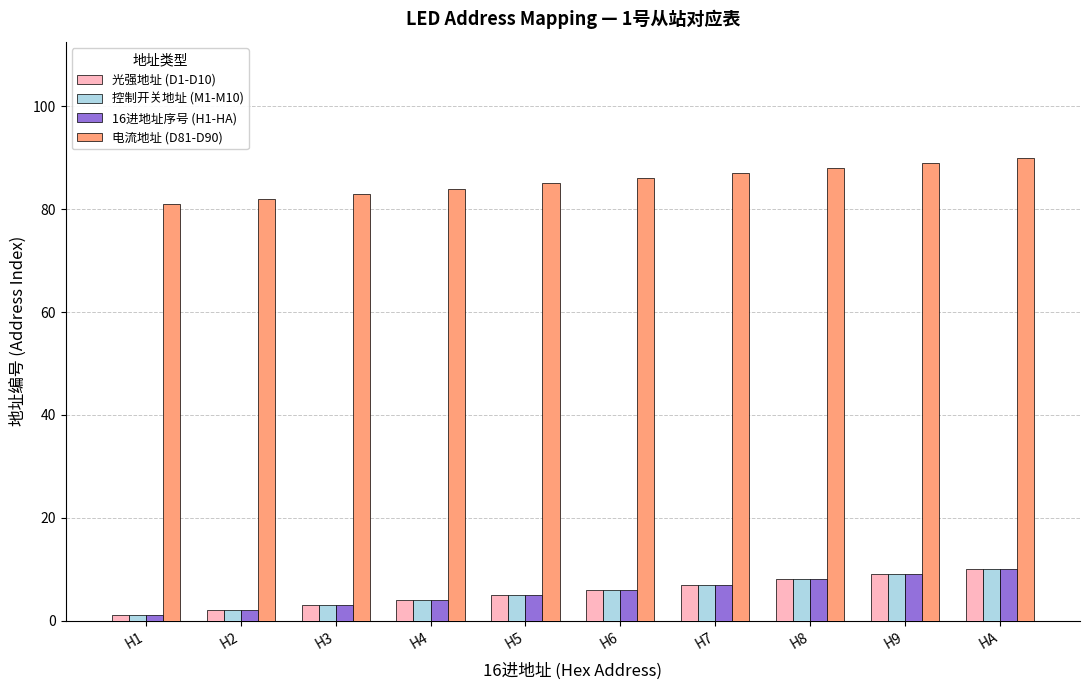

What is the total value across all series at H6?

104